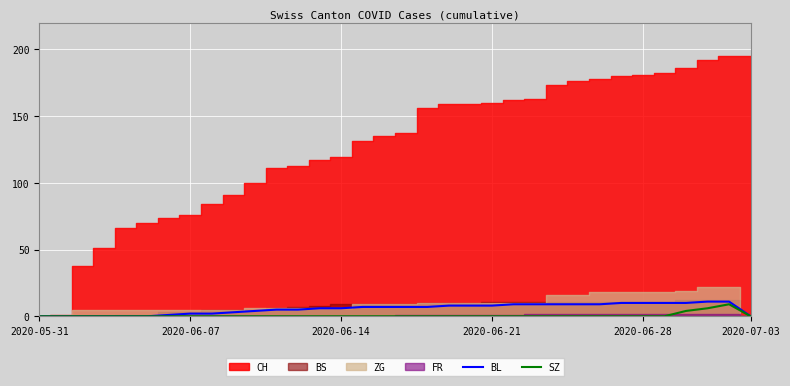

Is it true that BL equals 2 at 2020-06-07?

True